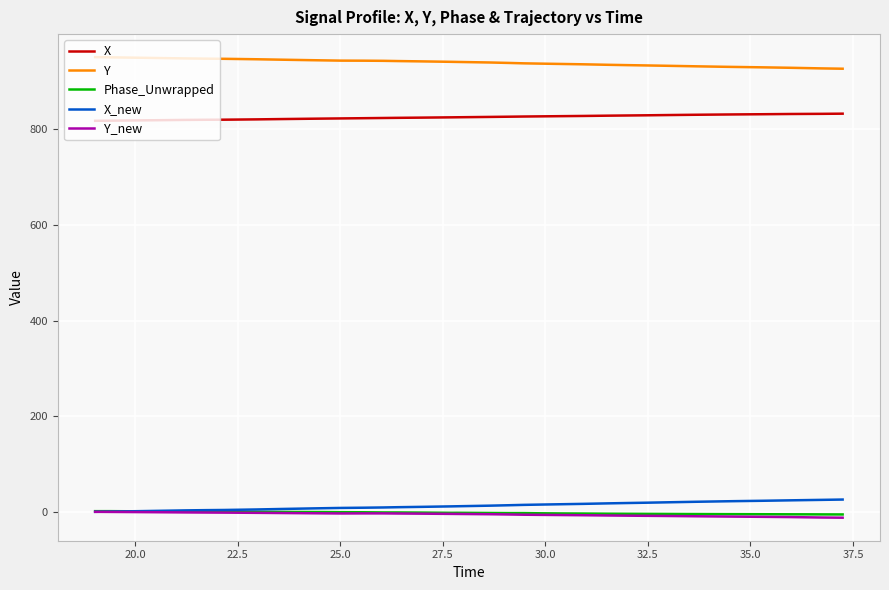

At how many categories does at least one series exceed 639?

40